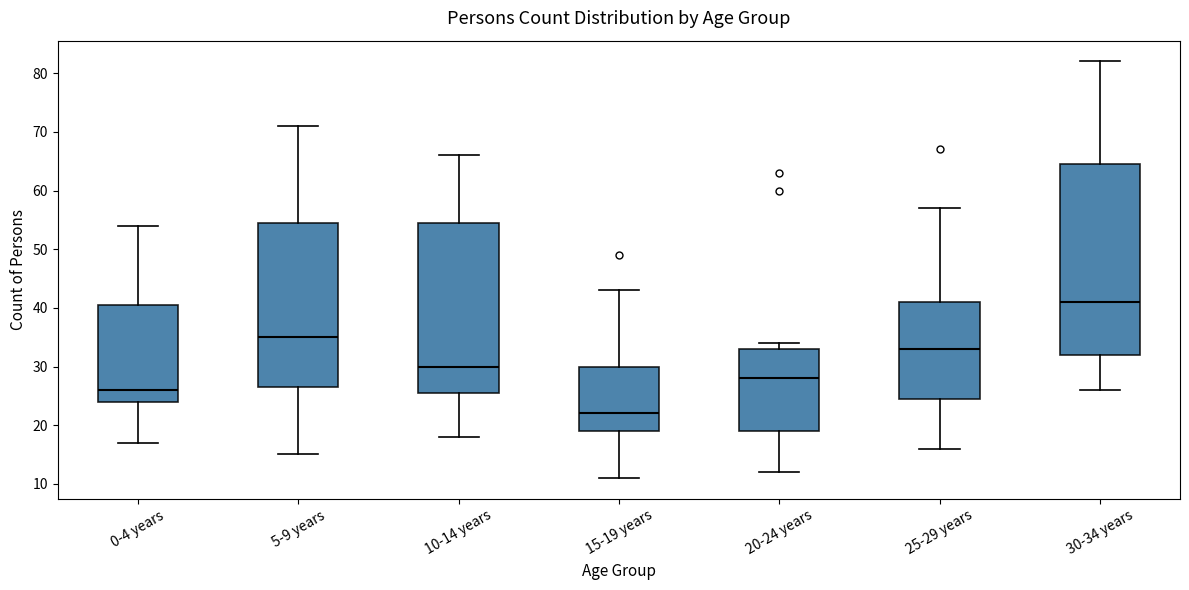

Where does the lower whisker of the box for 20-24 years end on the y-axis? The values are not printed on the chart, so give them approximately, as read against the axis.

12